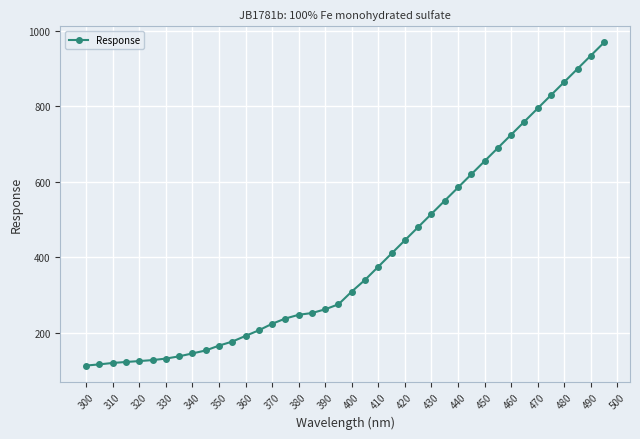

What is the maximum value shown in the chart?

970.0